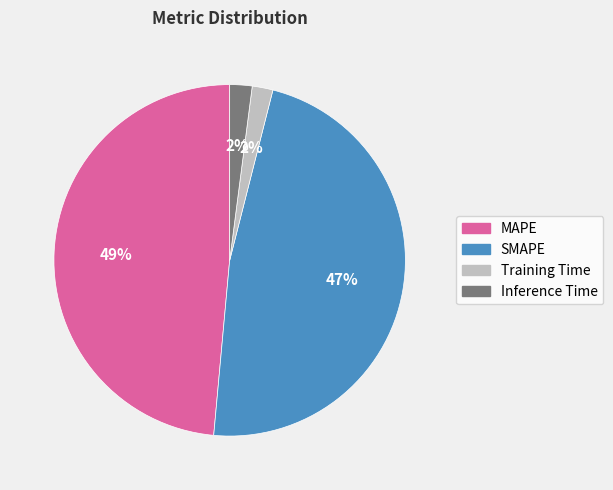

To the nearest percent, what is the average slice percentage?

25%